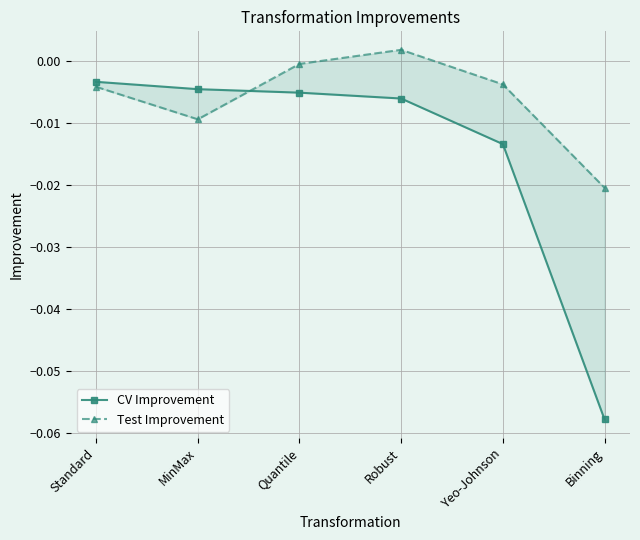

Which label corresponds to the largest value in the chart?

Robust